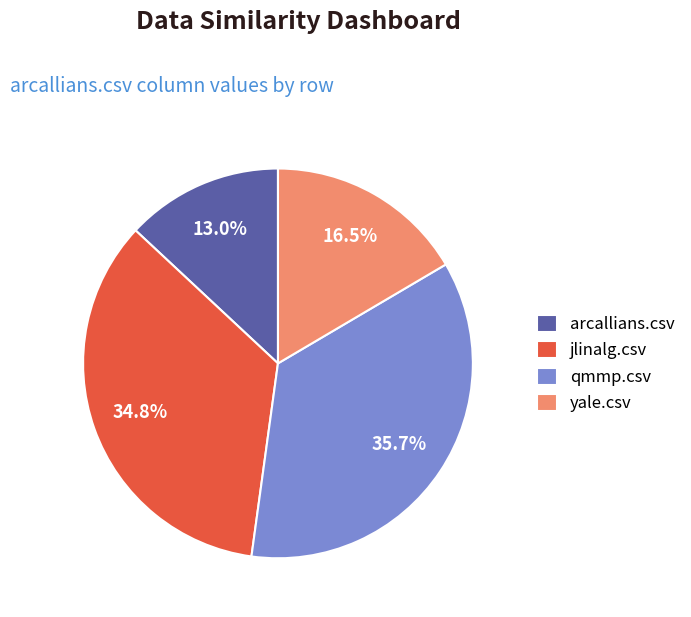

To the nearest percent, what is the combined percentage of qmmp.csv and yale.csv?

52%